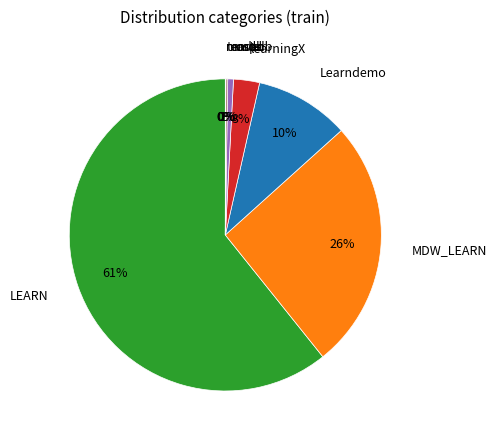

Approximately how many times larger is the value at msdb compared to Learndemo?

0.1